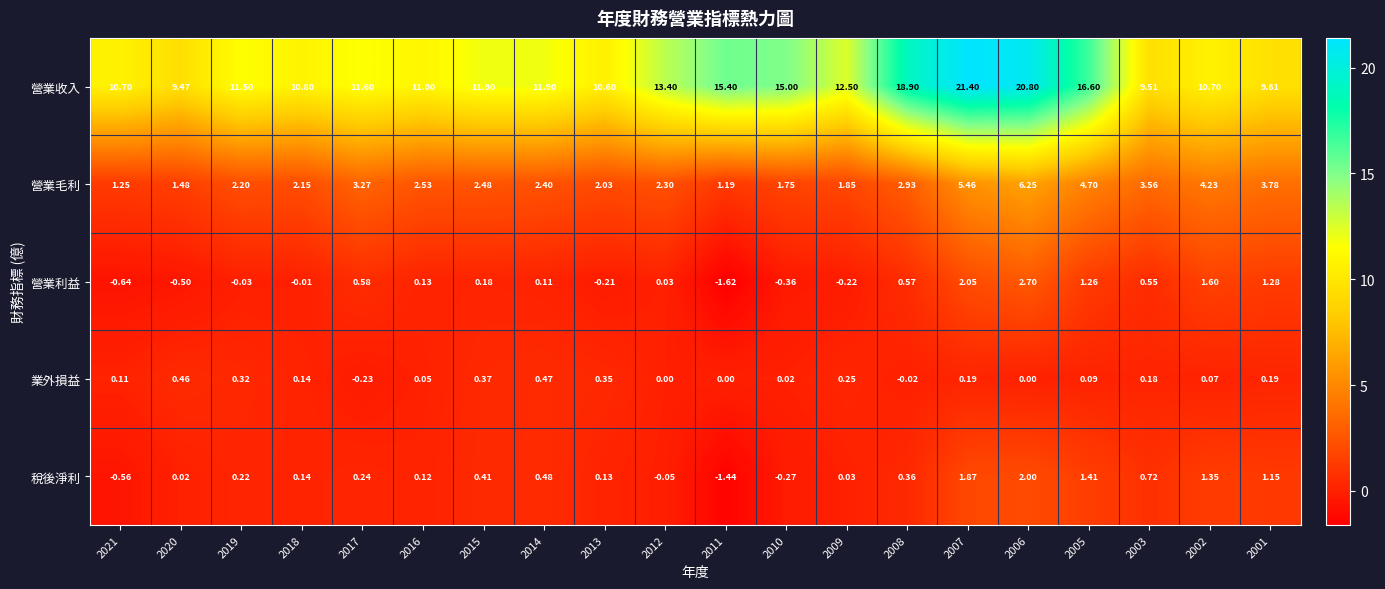

Which series has the largest total across all categories?

營業收入